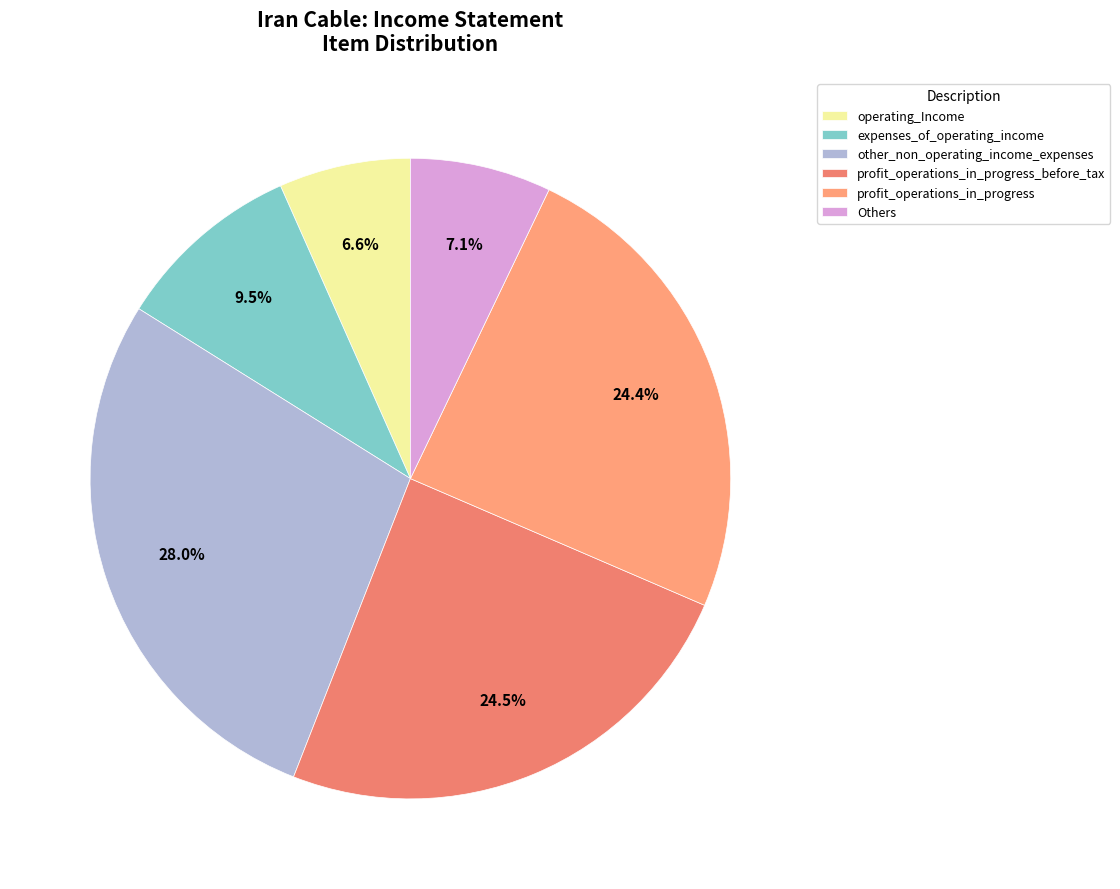

How many segments does this pie chart have?

6